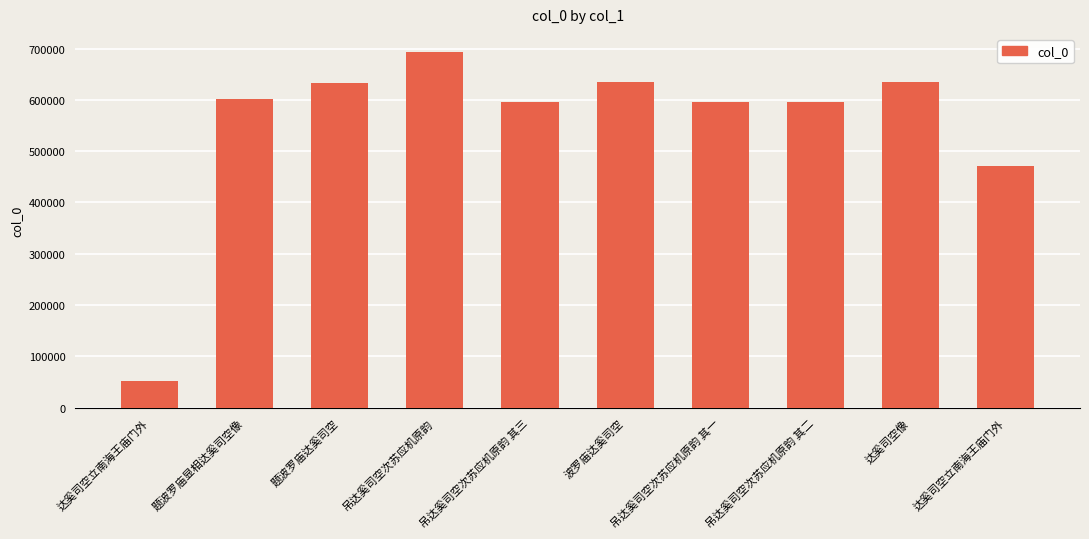

What is the maximum value shown in the chart?

693921